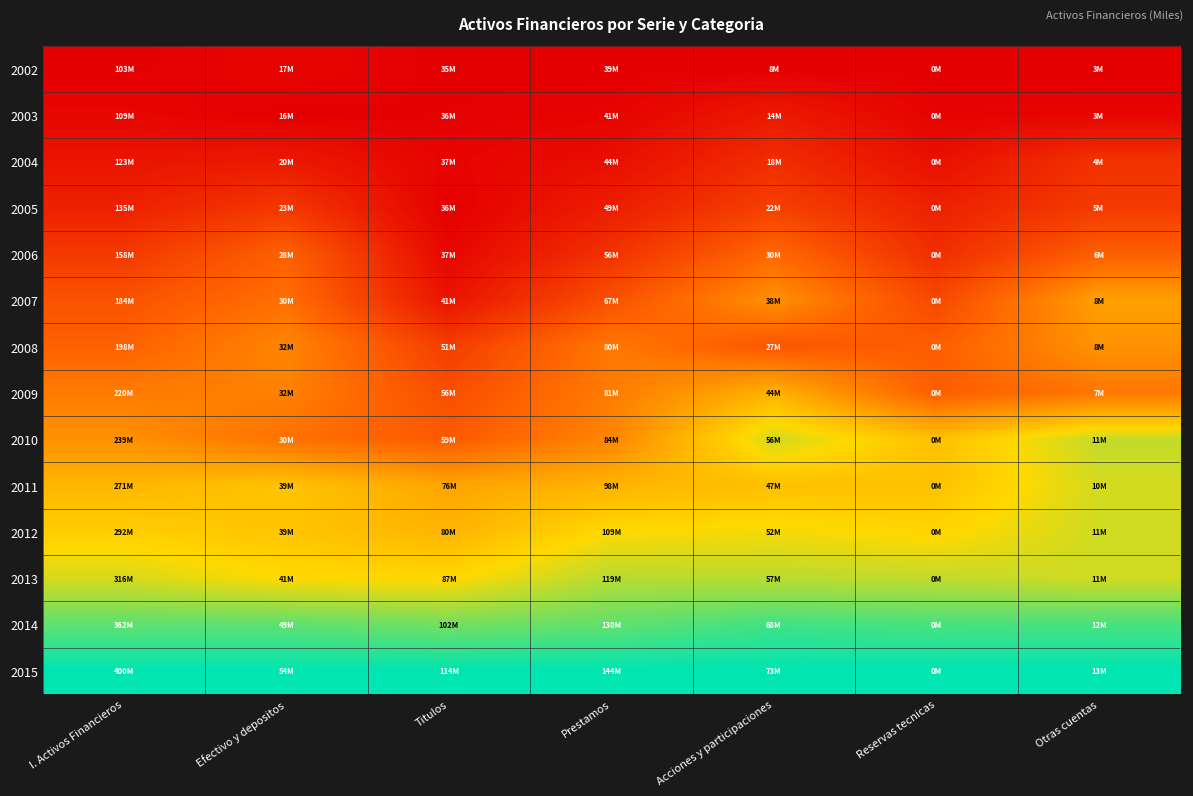

At Reservas tecnicas, list the series in order from largest to smallest.

2015, 2014, 2013, 2012, 2011, 2010, 2008, 2009, 2007, 2006, 2005, 2004, 2003, 2002